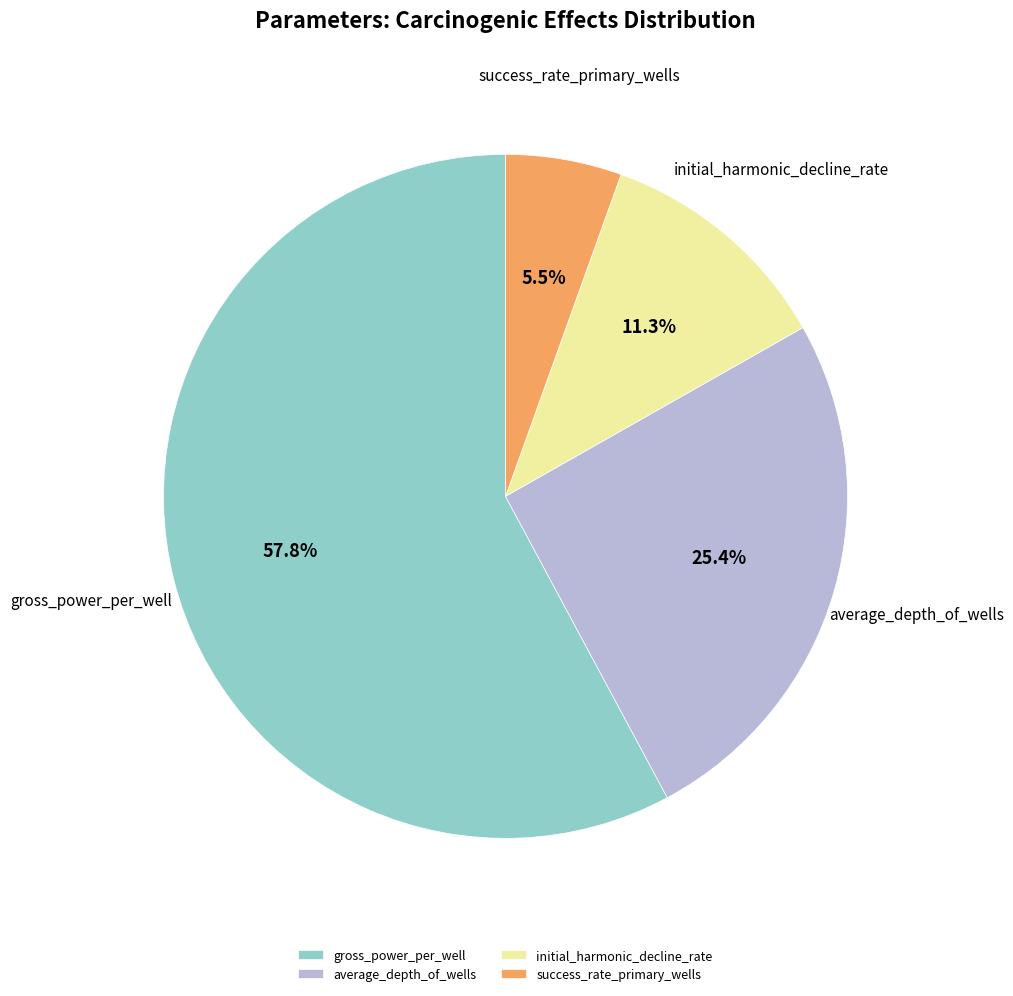

Which has a higher value, gross_power_per_well or average_depth_of_wells?

gross_power_per_well